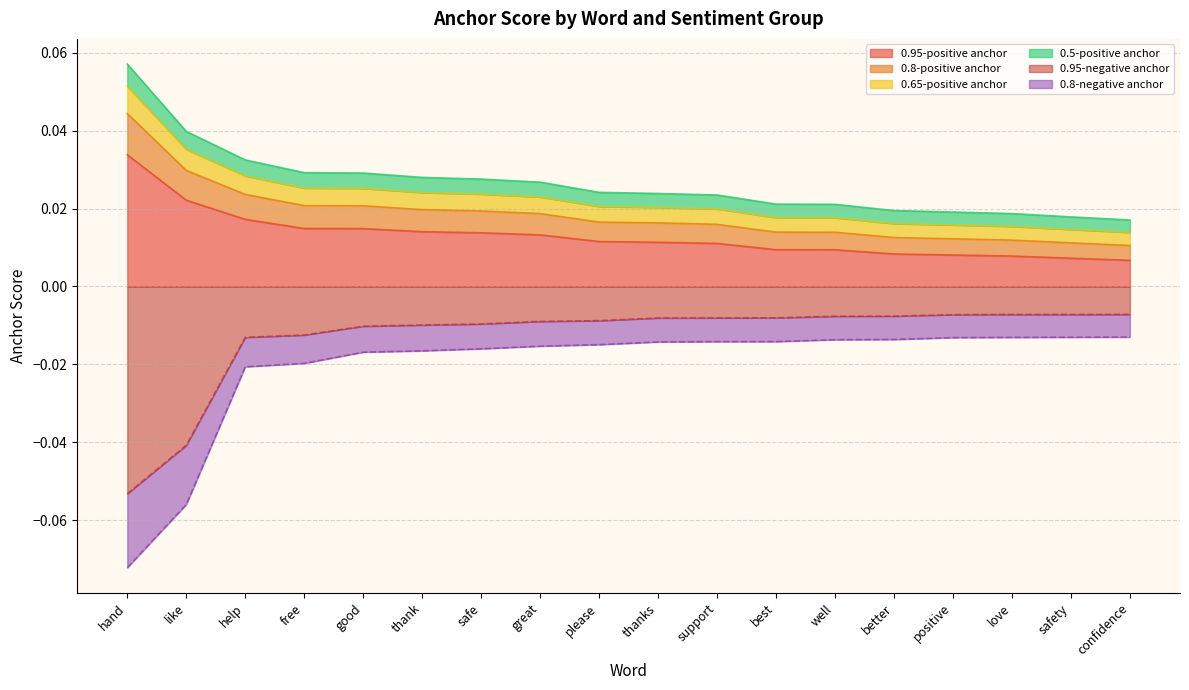

True or false: 0.65-positive anchor and 0.95-negative anchor cross at least once.

False